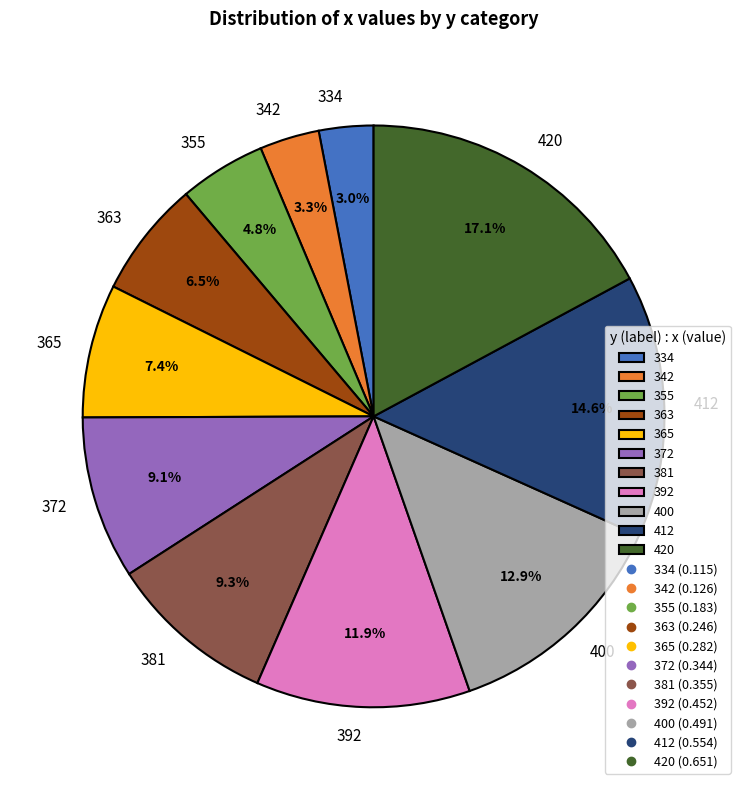

To the nearest percent, what percentage of the pie is 372?

9%